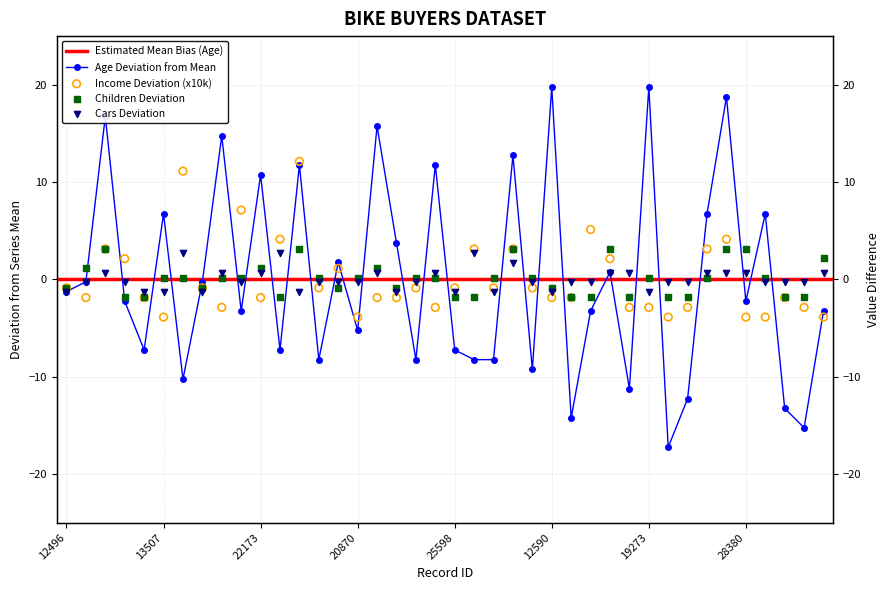

Which series has the largest Y range (max minus min)?

Age